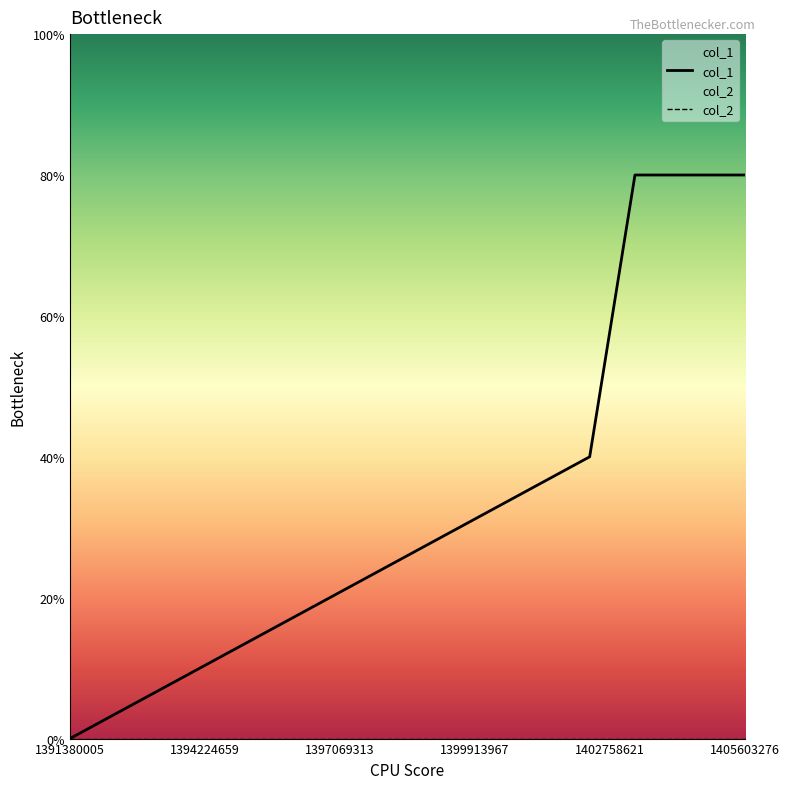

List the series in order of their overall mean, highest first.

col_1, col_2